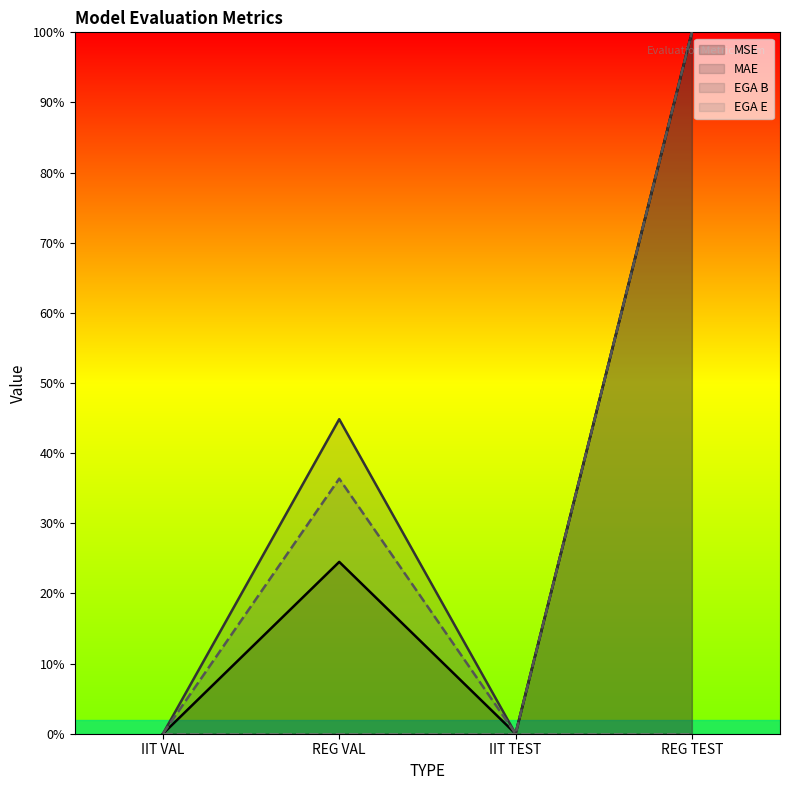

True or false: MAE and MSE cross at least once.

False